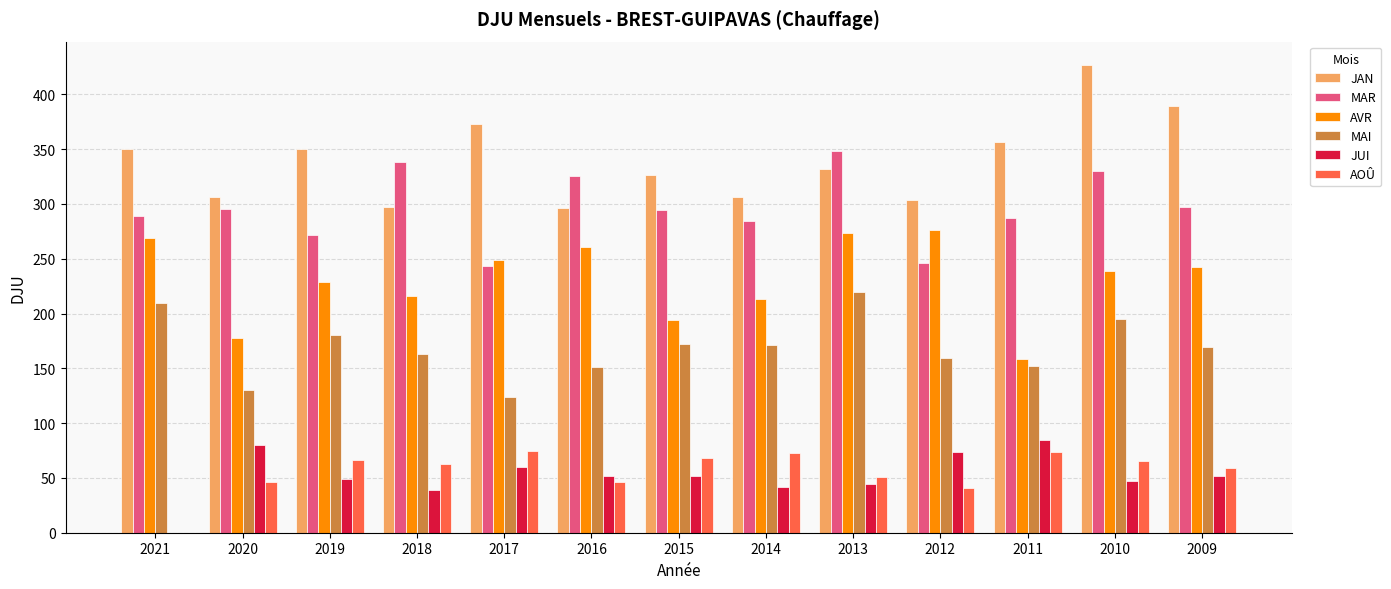

What is the approximate value of MAR at 2012?

245.7